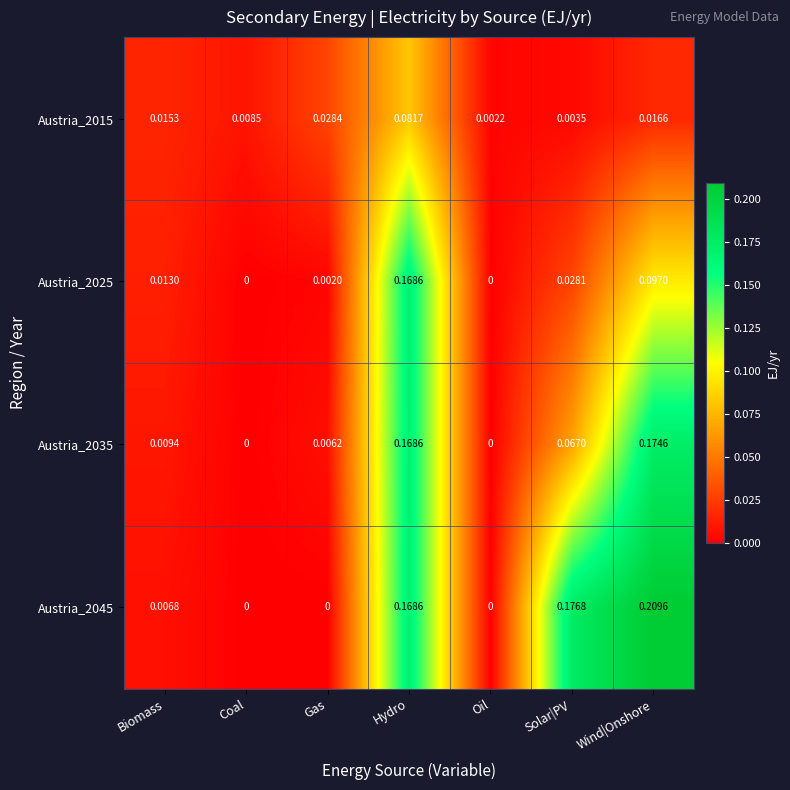

At which category is the sum across all series the highest?

Hydro